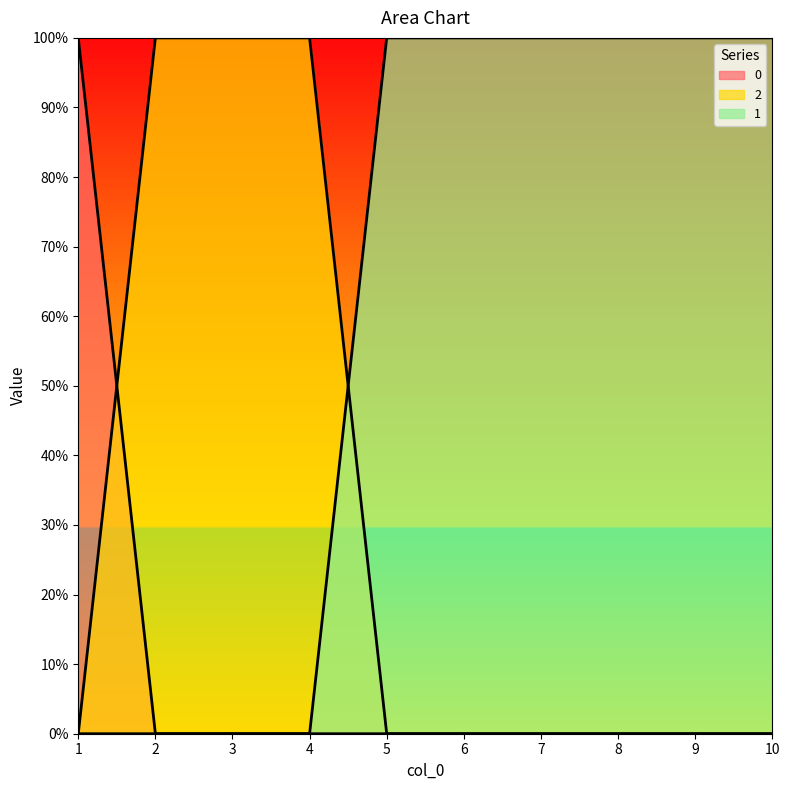

True or false: 1 has a value of 0 at 1.

False